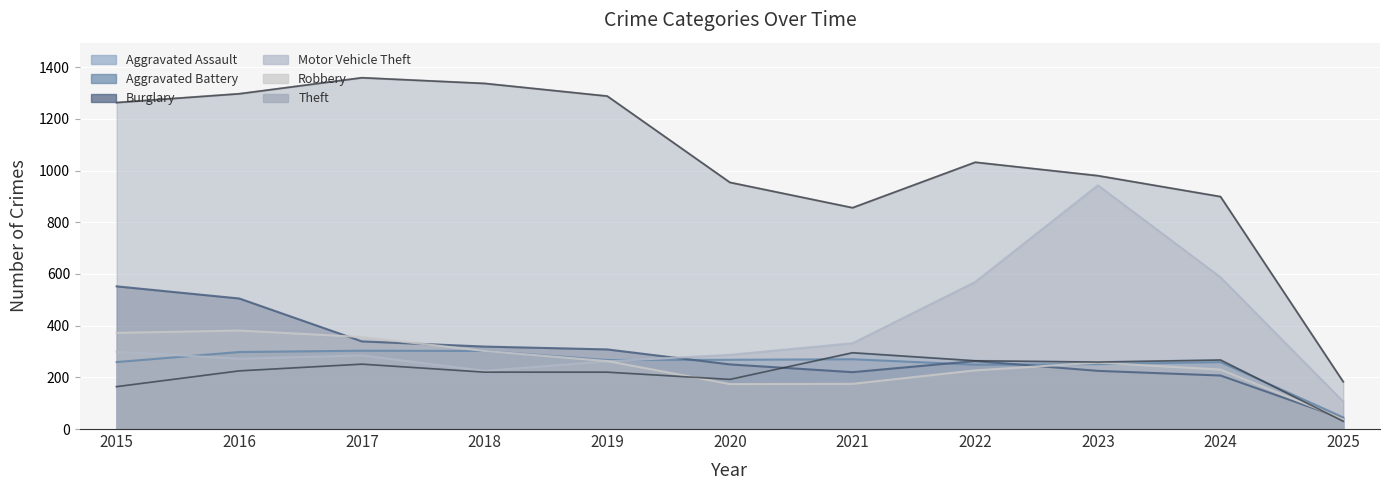

What is the value of the Aggravated Assault point at the 2nd from the left?

225